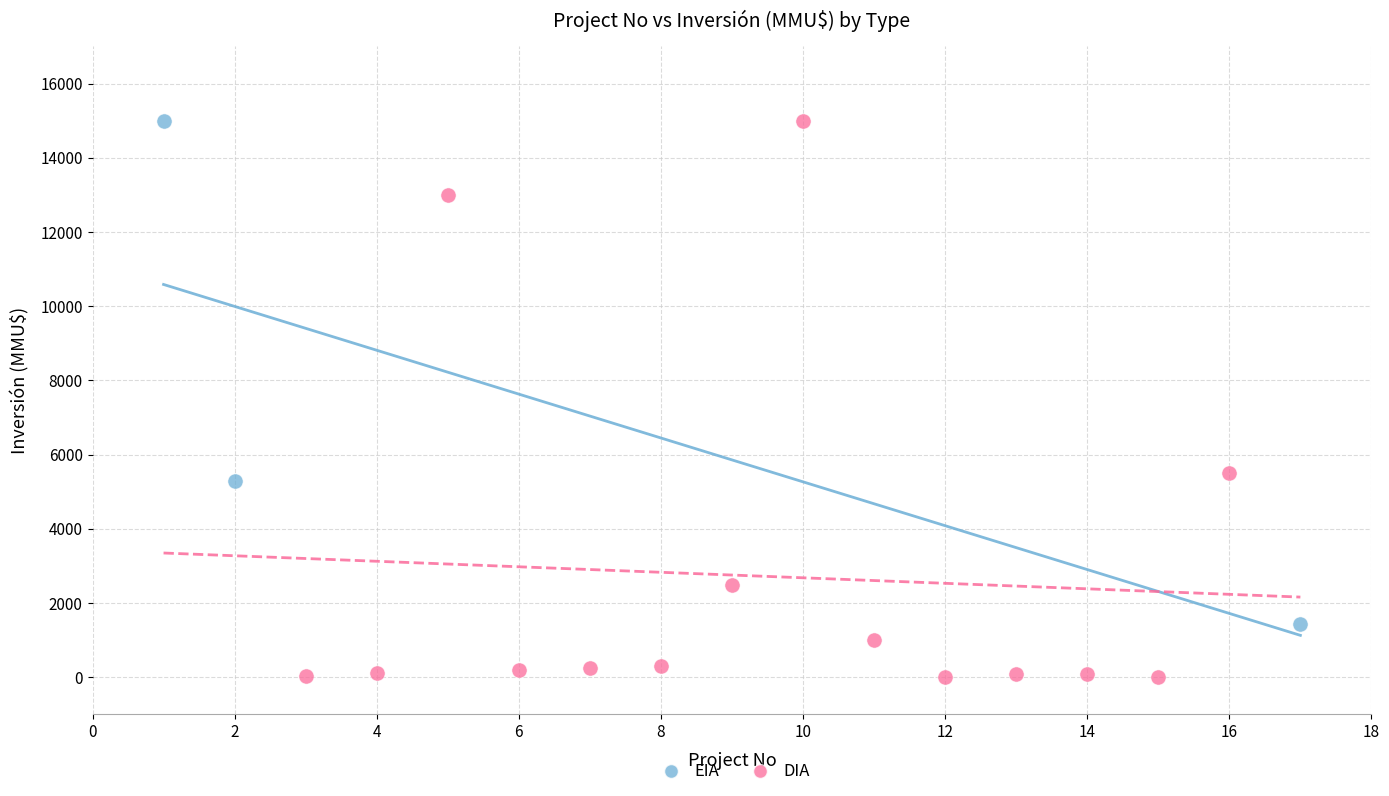

Which series has the largest Y range (max minus min)?

DIA